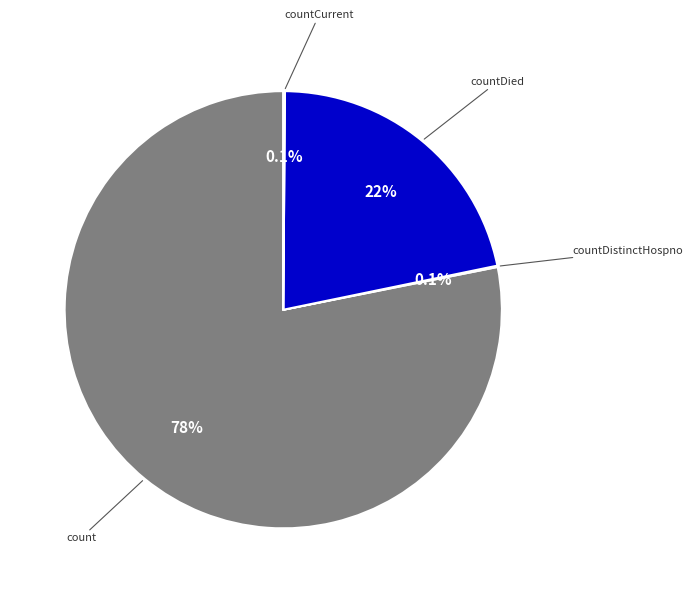

Does any single category account for the majority?

Yes